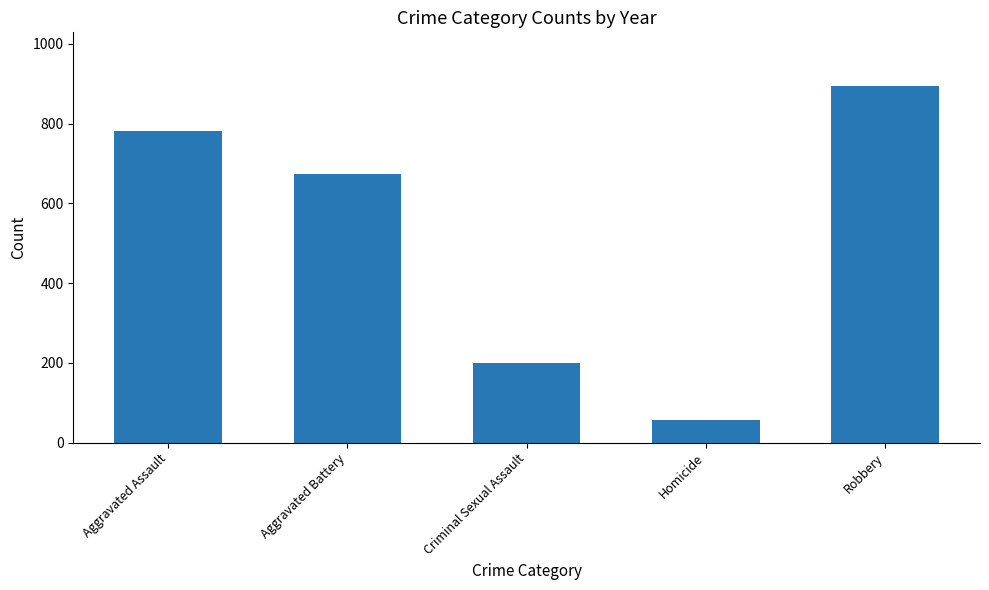

List the labels in order of value, largest first.

Robbery, Aggravated Assault, Aggravated Battery, Criminal Sexual Assault, Homicide